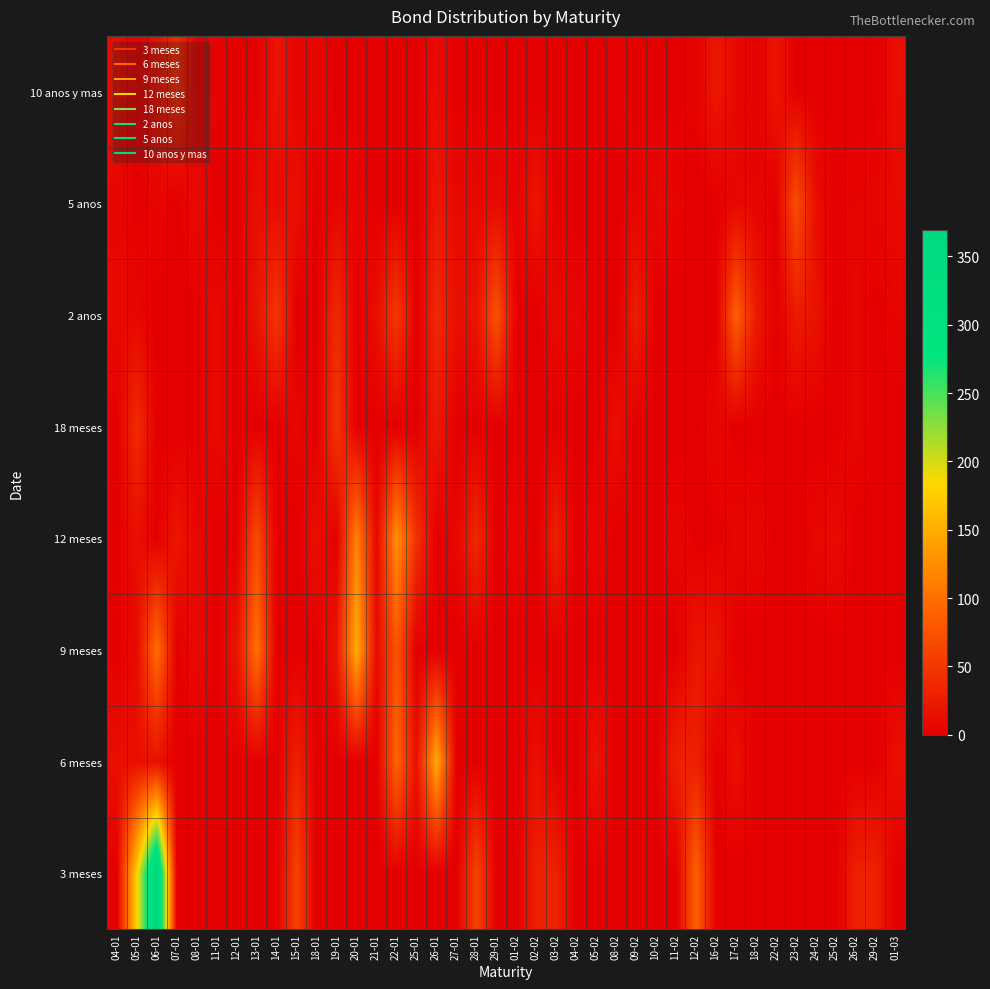

Which series has the largest total across all categories?

3 meses